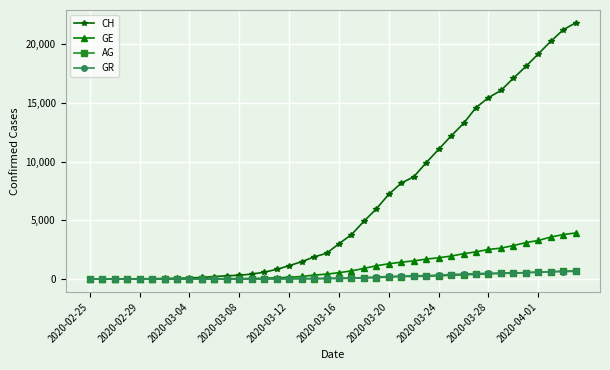

Which series has the largest range (max minus min)?

CH